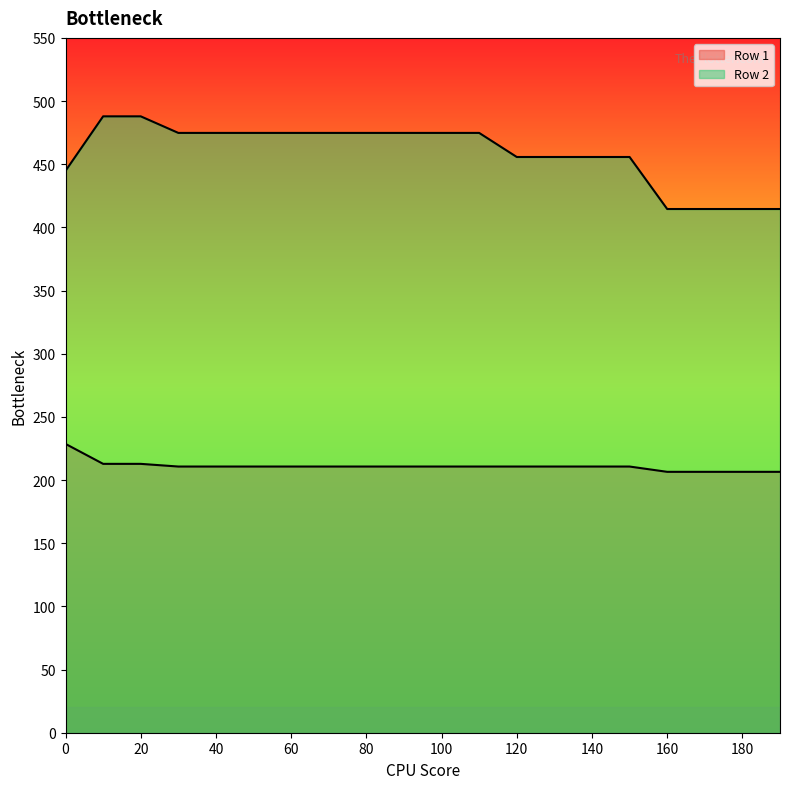

True or false: Row 1 and Row 2 intersect in this chart.

False